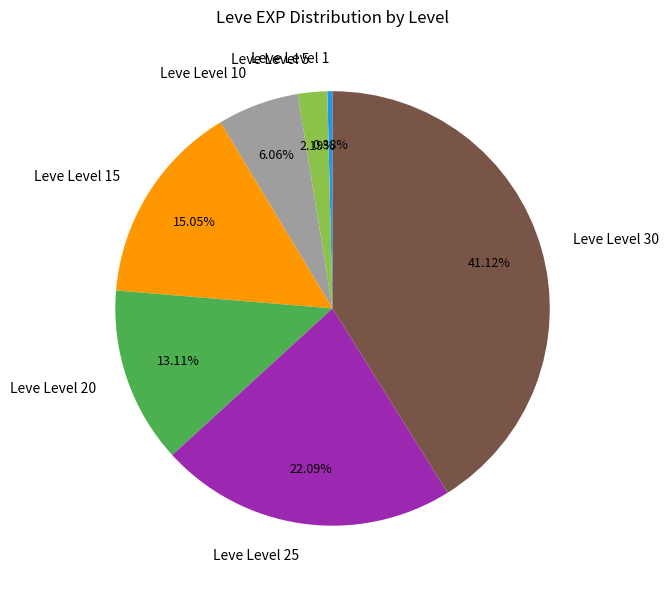

Rank the categories by value from highest to lowest.

Leve Level 30, Leve Level 25, Leve Level 15, Leve Level 20, Leve Level 10, Leve Level 5, Leve Level 1